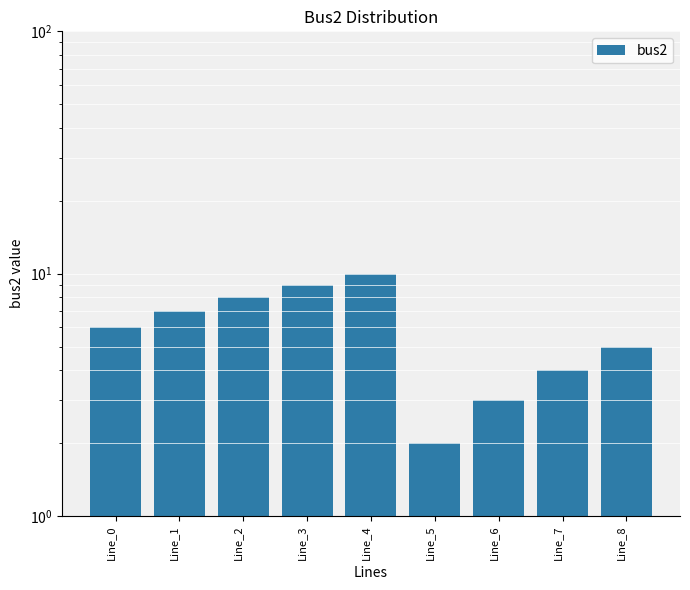

True or false: the data shows 11 at Line_2.

False